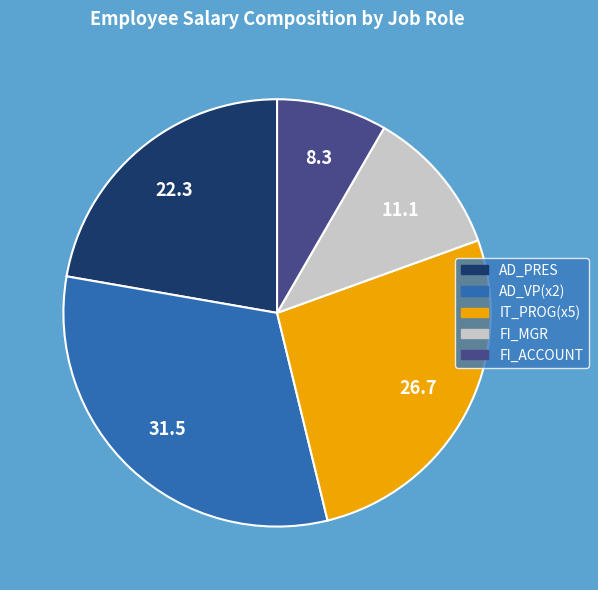

Which has a higher value, IT_PROG(x5) or AD_PRES?

IT_PROG(x5)